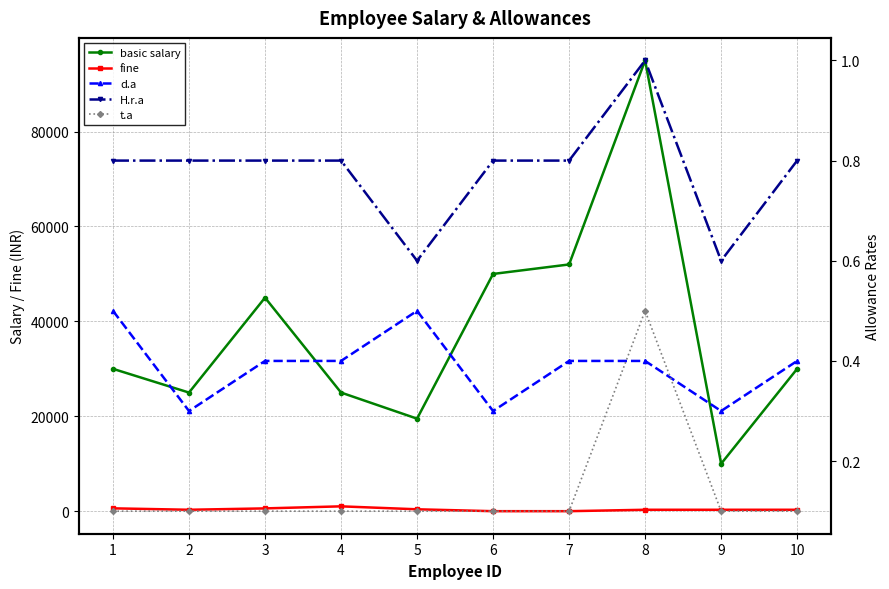

At which category does the chart reach its peak across all series?

8